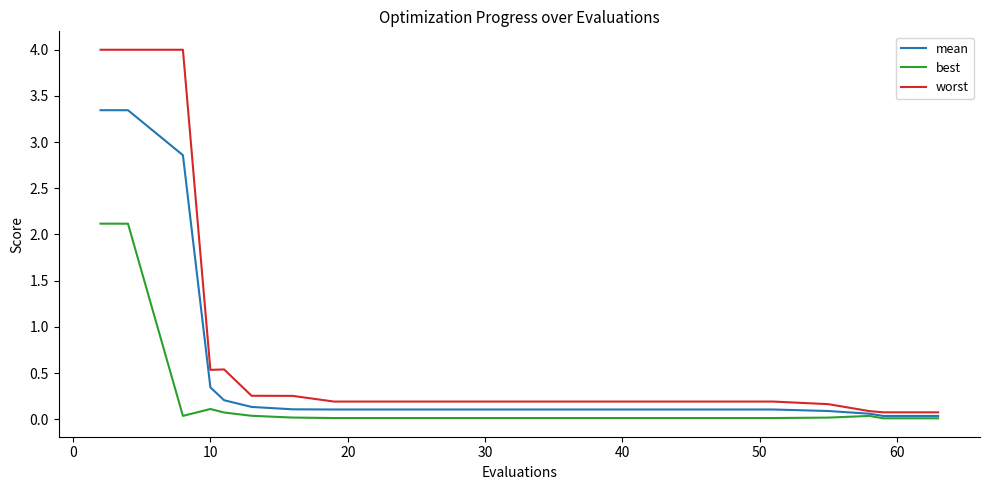

Rank the series by their maximum value, from lowest to highest.

best, mean, worst